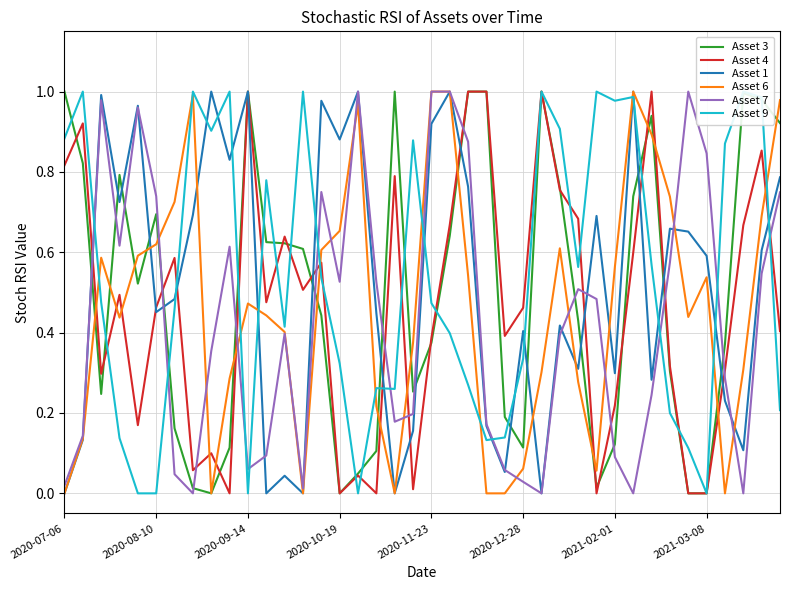

After their last crossing, which series has the higher values: Asset 7 or Asset 4?

Asset 7